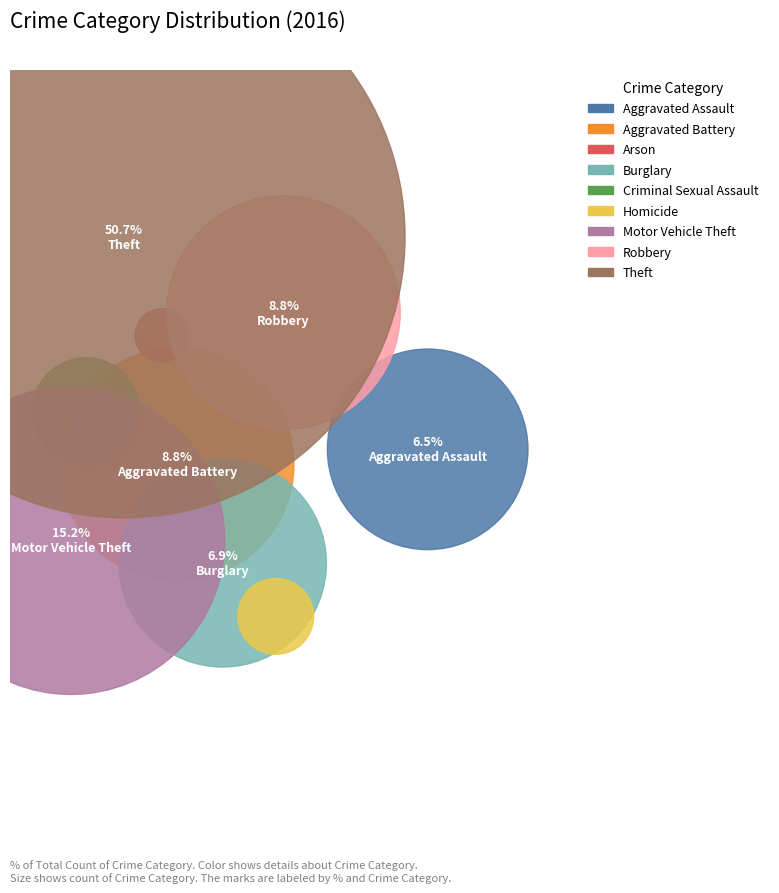

To the nearest percent, what is the difference between the Aggravated Battery and Aggravated Assault slice percentages?

2%